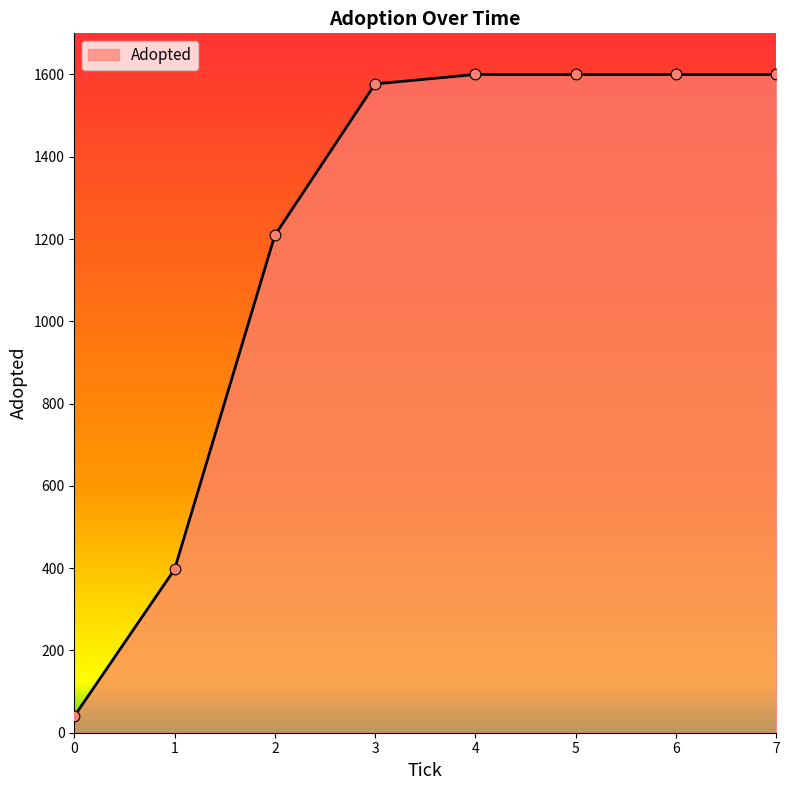

What is the ratio of the value at 7 to the value at 6?

1.0